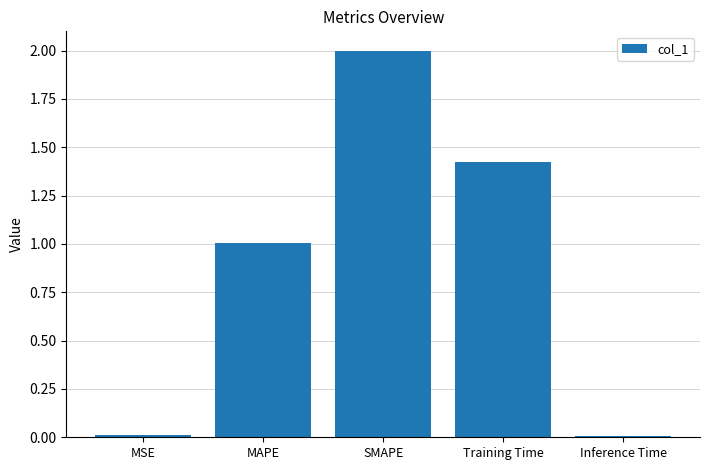

What is the sum of all values?

4.4